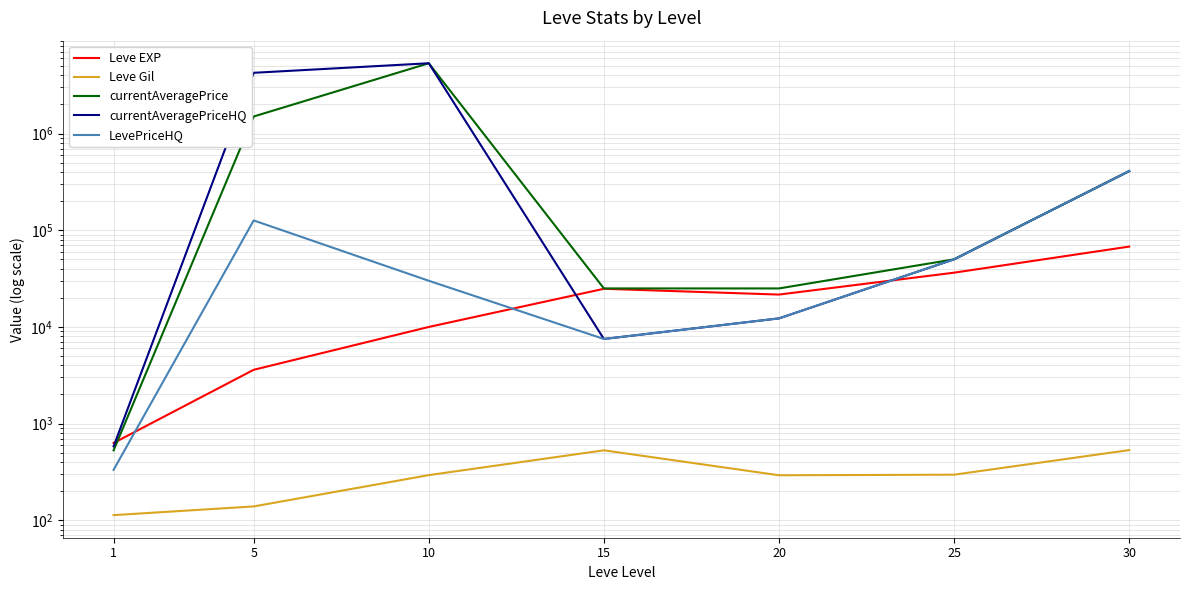

What is the difference between the maximum and minimum values in the Leve Gil series?

419.0